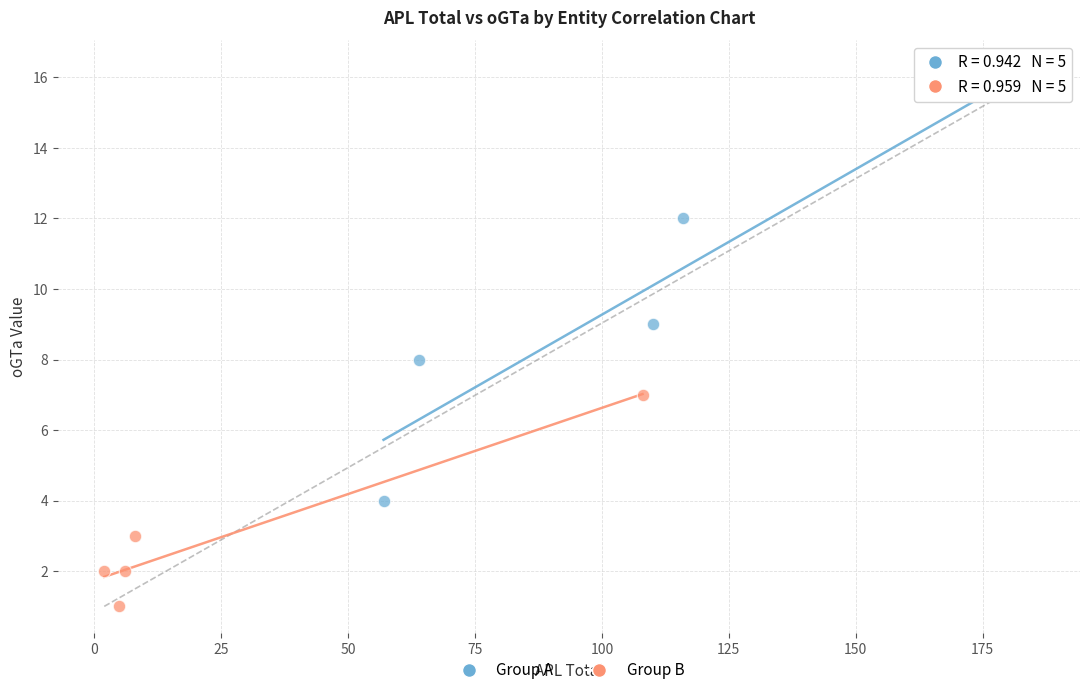

Which series reaches the maximum Y coordinate?

Group A